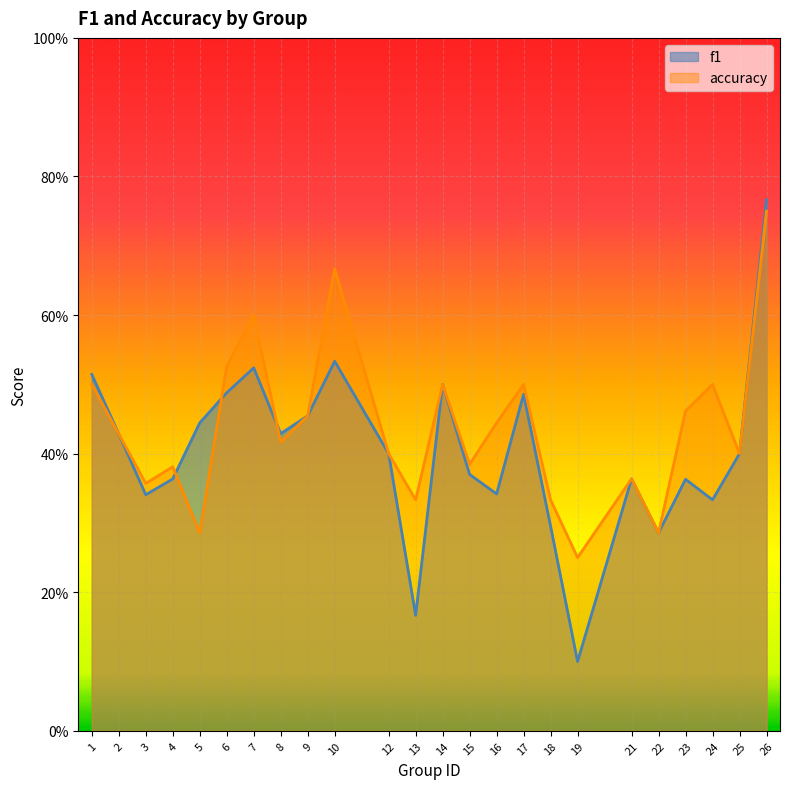

True or false: accuracy and f1 intersect in this chart.

True